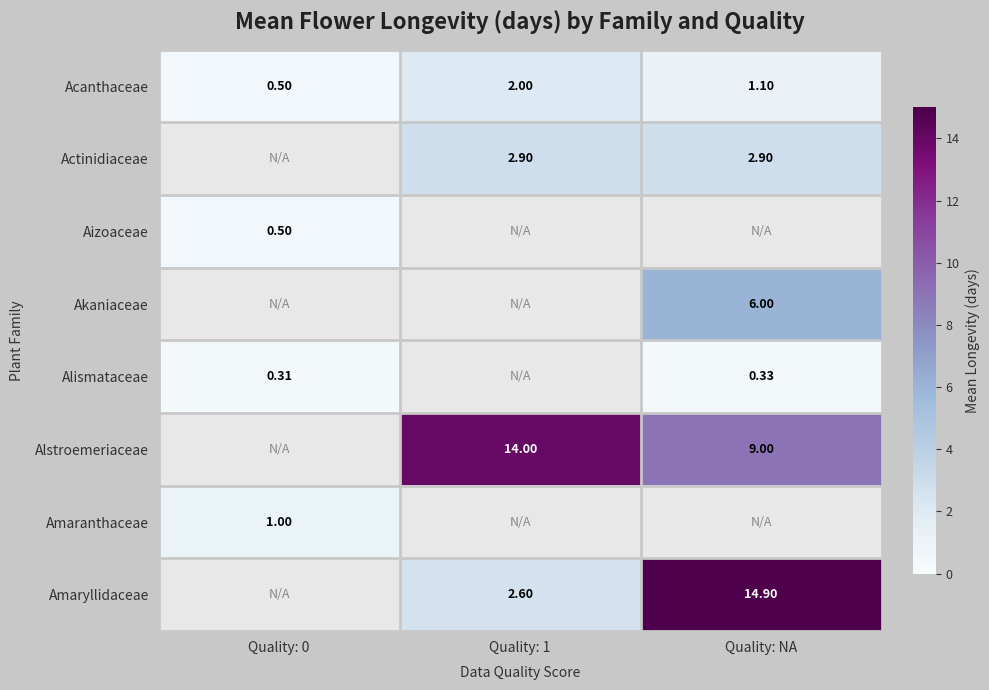

What is the greatest value displayed?

14.9